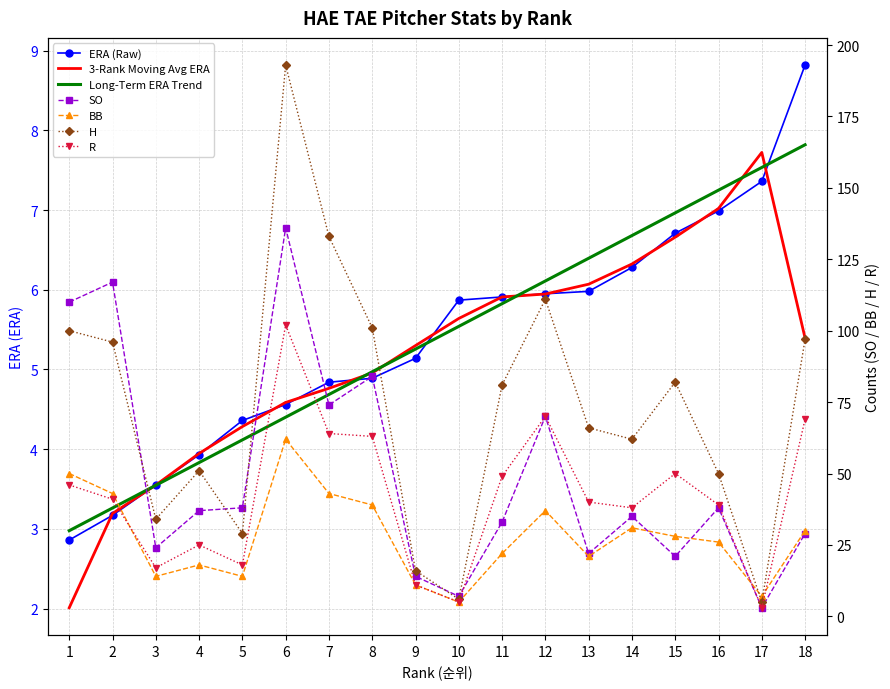

In SO, how many points are higher than both neighbors (excluding endpoints)?

6